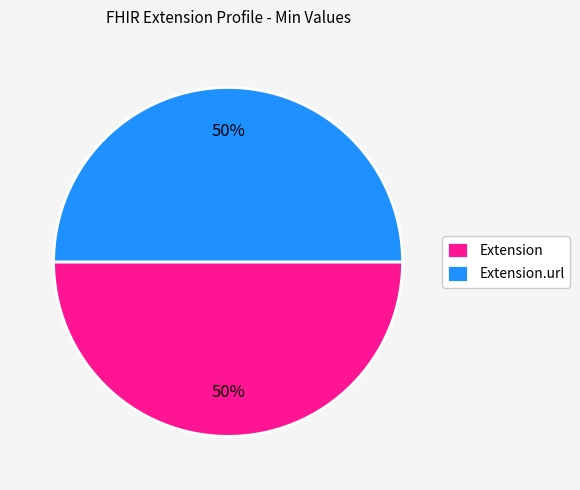

Count the number of slices in the pie.

2